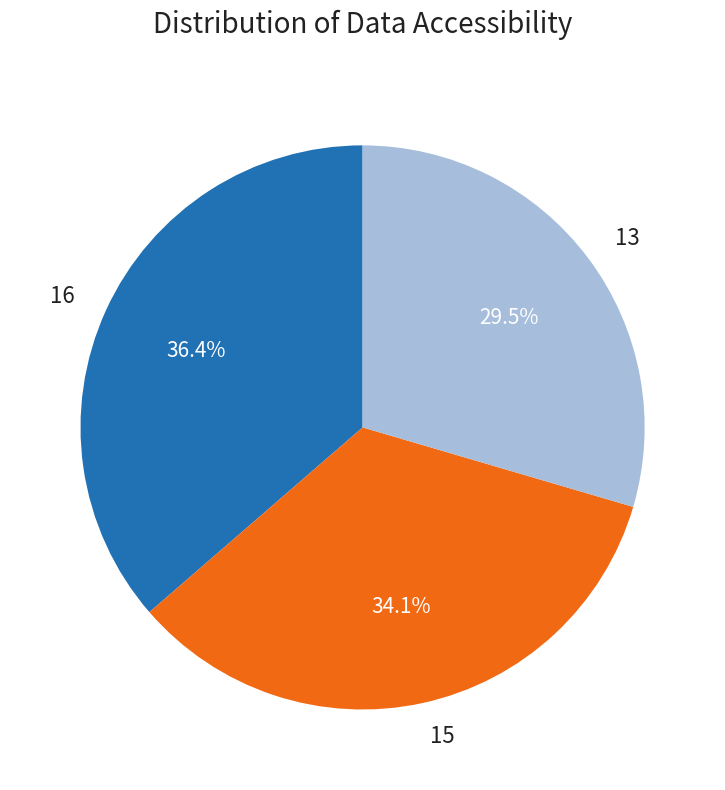

To the nearest percent, what is the difference between the largest and smallest slice percentages?

7%